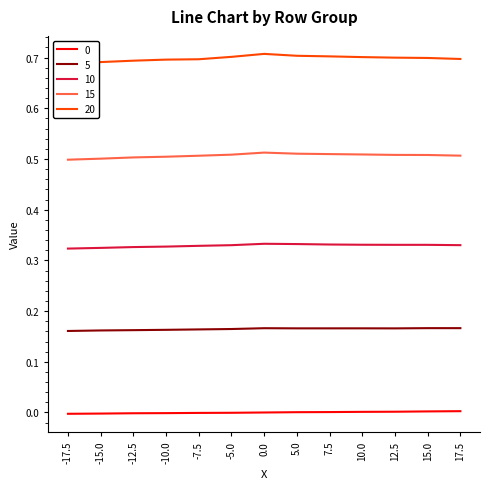

Reading right to left, extract all data points from this chart.

0: 17.5=0.0	15.0=0.0	12.5=0.0	10.0=0.0	7.5=0.0	5.0=0.0	0.0=-0.0	-5.0=-0.0	-7.5=-0.0	-10.0=-0.0	-12.5=-0.0	-15.0=-0.0	-17.5=-0.0
5: 17.5=0.2	15.0=0.2	12.5=0.2	10.0=0.2	7.5=0.2	5.0=0.2	0.0=0.2	-5.0=0.2	-7.5=0.2	-10.0=0.2	-12.5=0.2	-15.0=0.2	-17.5=0.2
10: 17.5=0.3	15.0=0.3	12.5=0.3	10.0=0.3	7.5=0.3	5.0=0.3	0.0=0.3	-5.0=0.3	-7.5=0.3	-10.0=0.3	-12.5=0.3	-15.0=0.3	-17.5=0.3
15: 17.5=0.5	15.0=0.5	12.5=0.5	10.0=0.5	7.5=0.5	5.0=0.5	0.0=0.5	-5.0=0.5	-7.5=0.5	-10.0=0.5	-12.5=0.5	-15.0=0.5	-17.5=0.5
20: 17.5=0.7	15.0=0.7	12.5=0.7	10.0=0.7	7.5=0.7	5.0=0.7	0.0=0.7	-5.0=0.7	-7.5=0.7	-10.0=0.7	-12.5=0.7	-15.0=0.7	-17.5=0.7